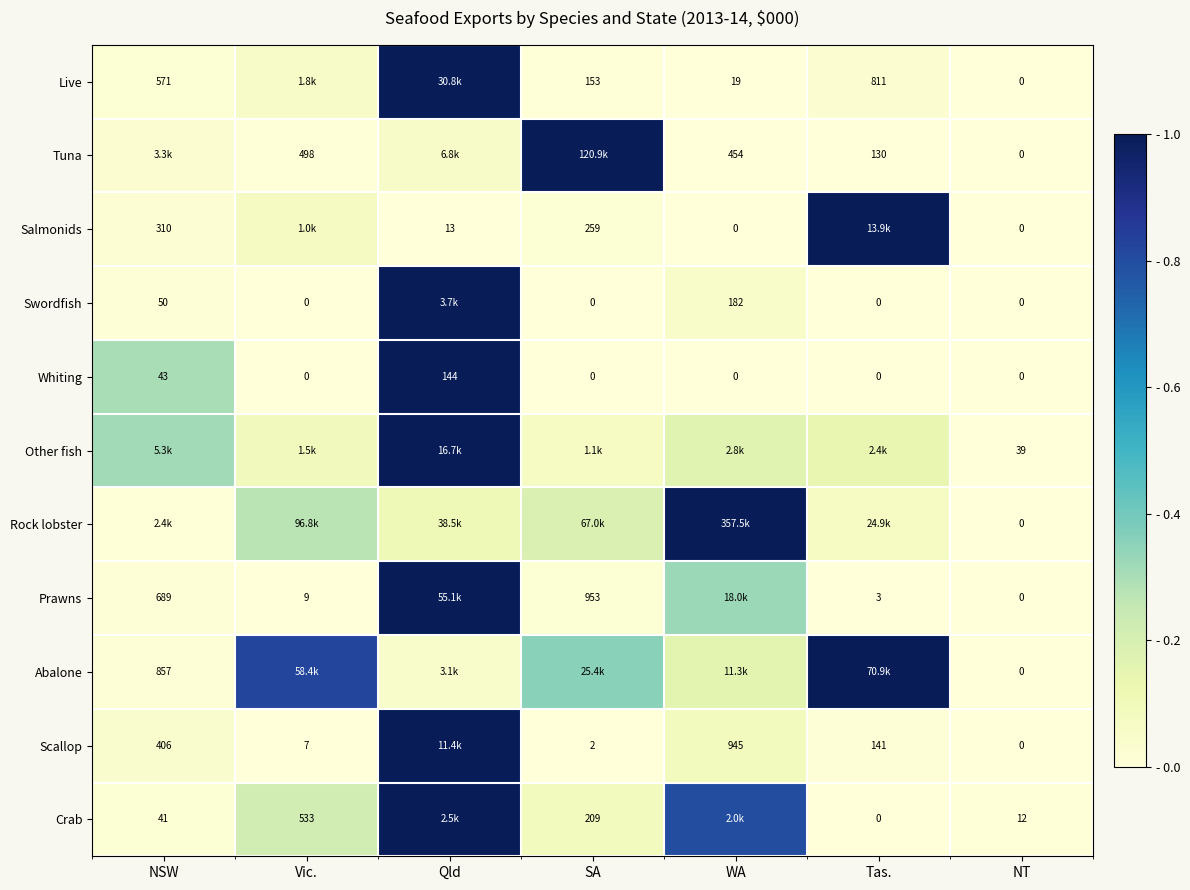

Is the value of Prawns at SA greater than the value of Whiting at Vic.?

Yes